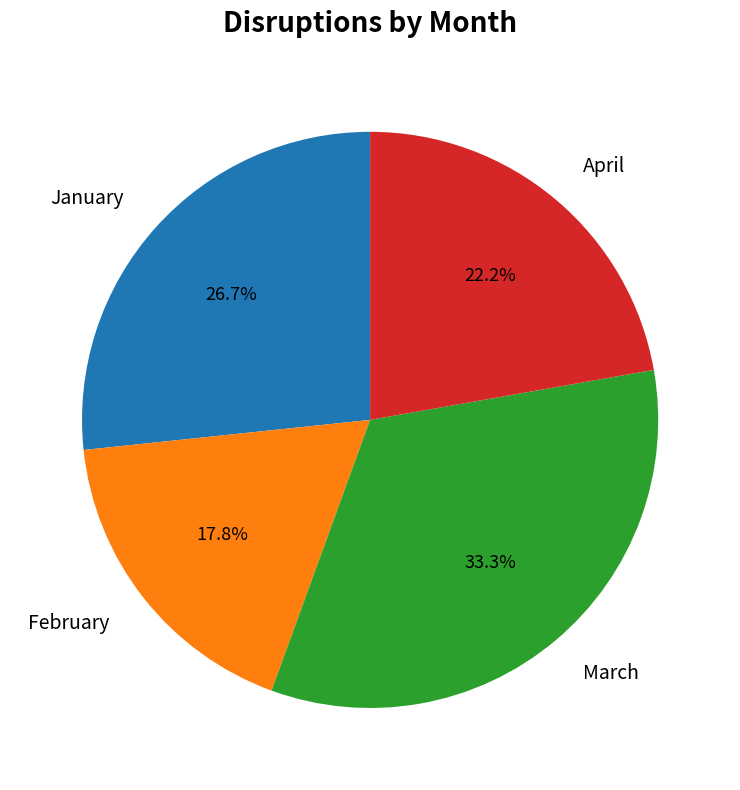

What is the smallest slice in the pie chart?

February